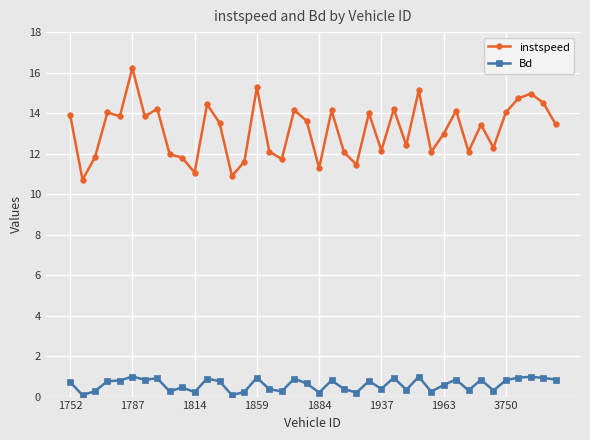

List the series in order of their overall mean, lowest first.

Bd, instspeed